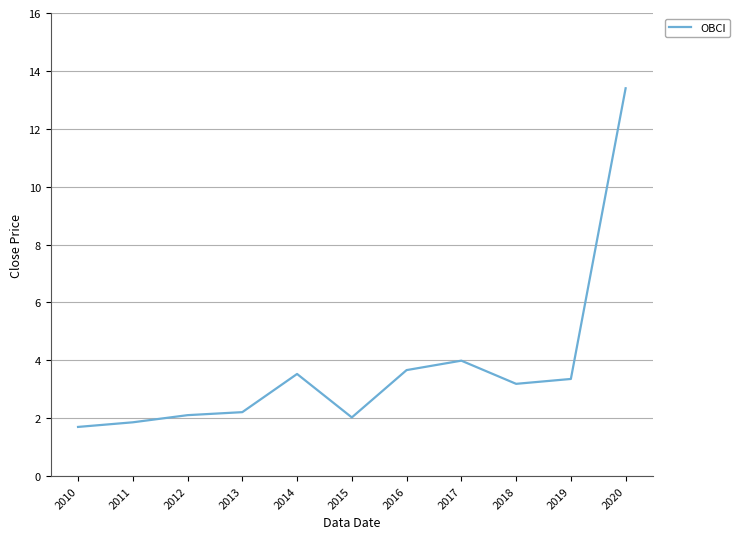

Which has a higher value, 2017 or 2020?

2020